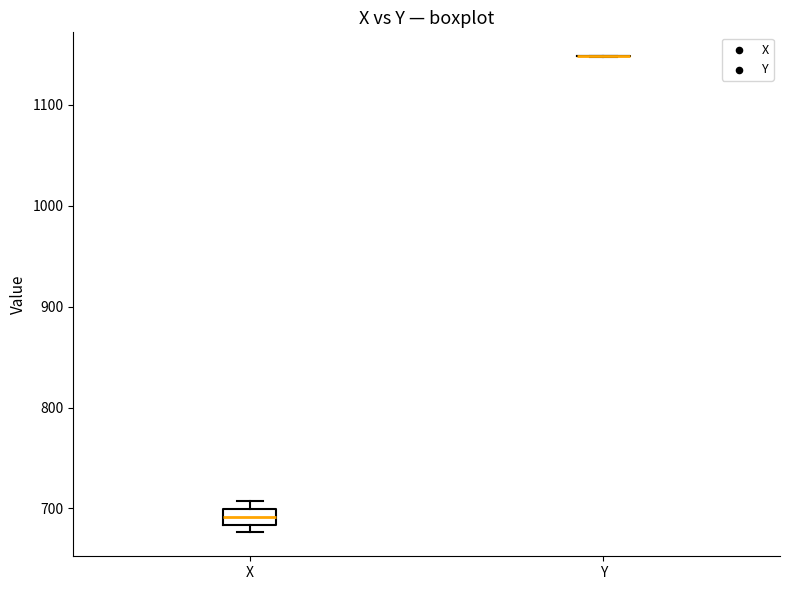

Which box is the tallest, from its lower edge to its upper edge?

X